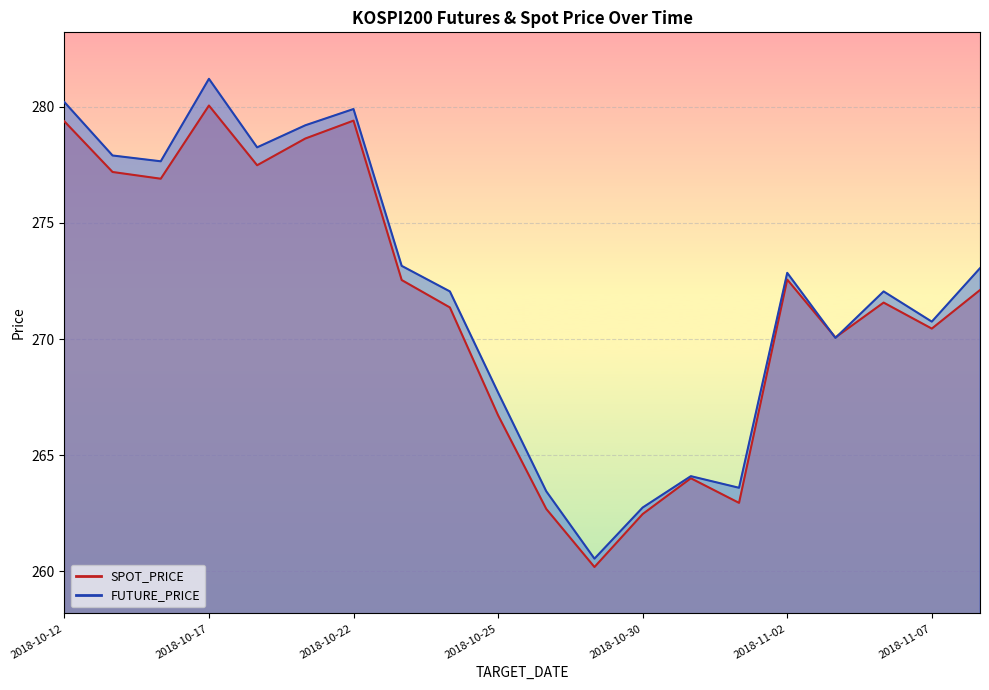

At which label does SPOT_PRICE first exceed 272?

2018-10-12